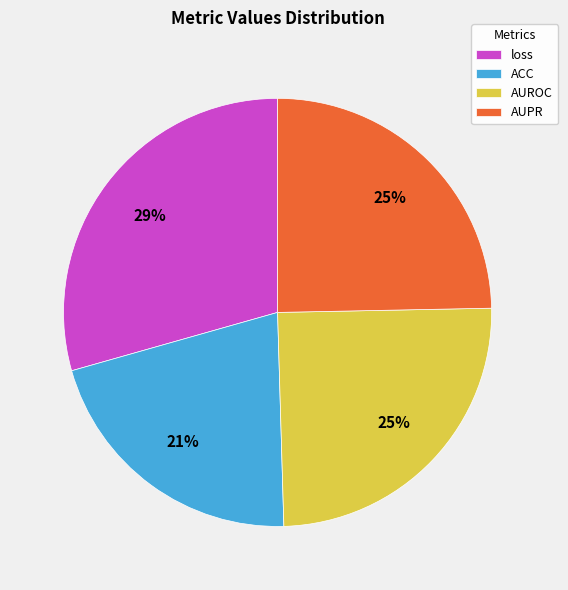

To the nearest percent, what is the difference between the largest and smallest slice percentages?

8%